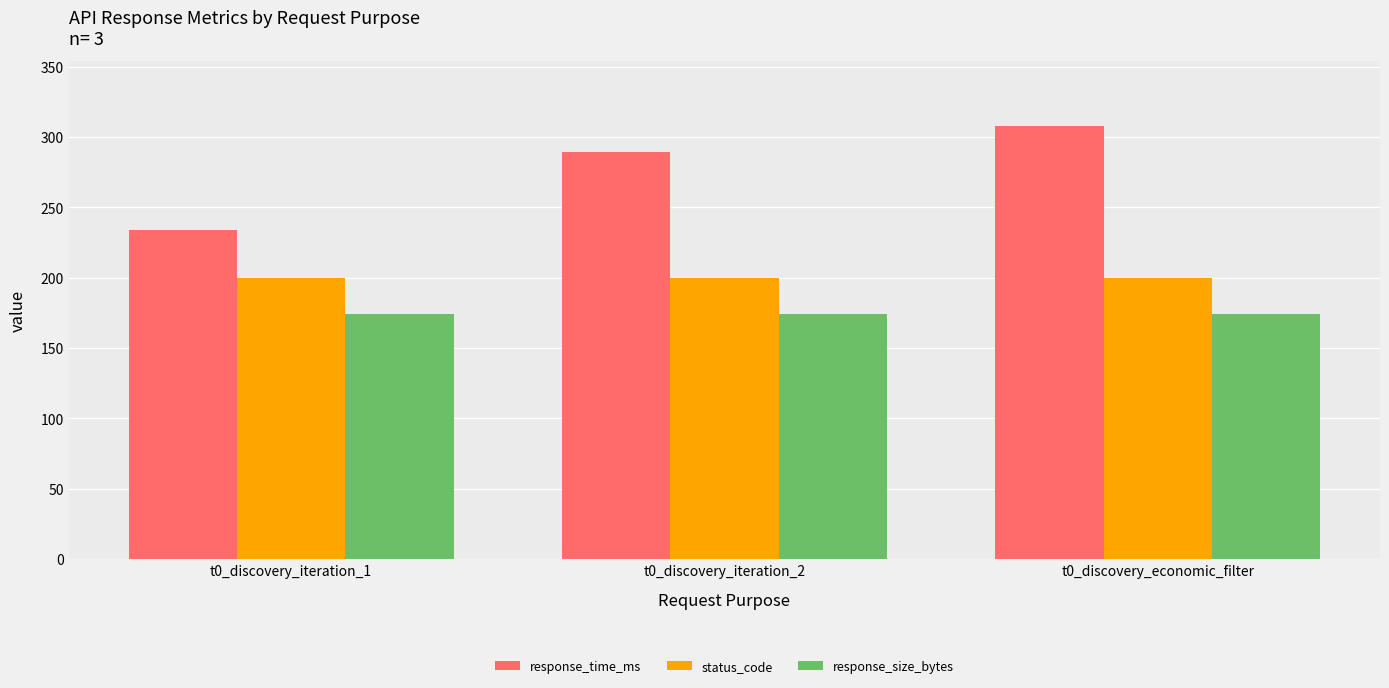

What is the average value of the response_time_ms series?

277.1